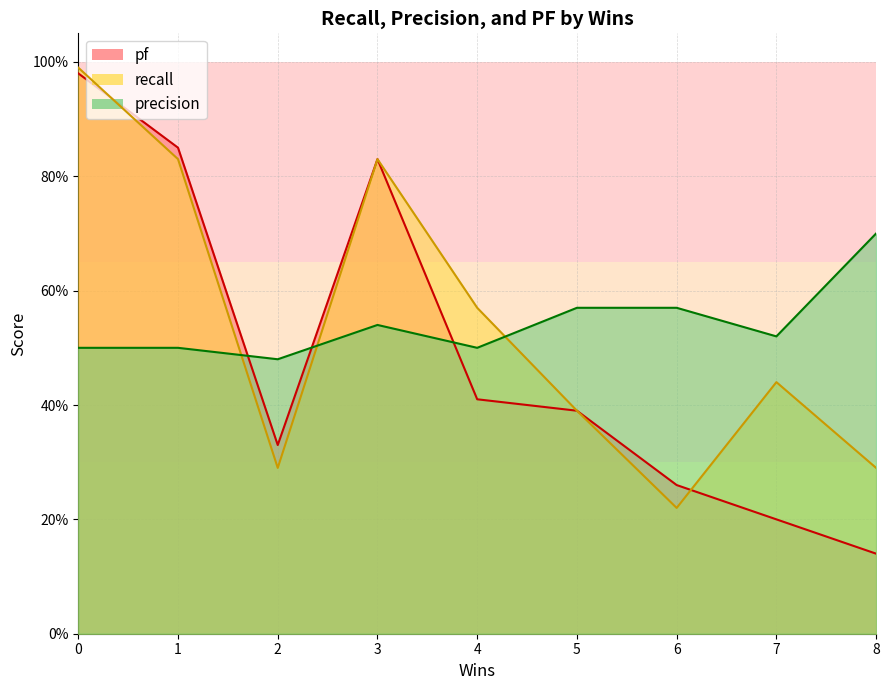

What is the approximate value of pf at 8?

0.1